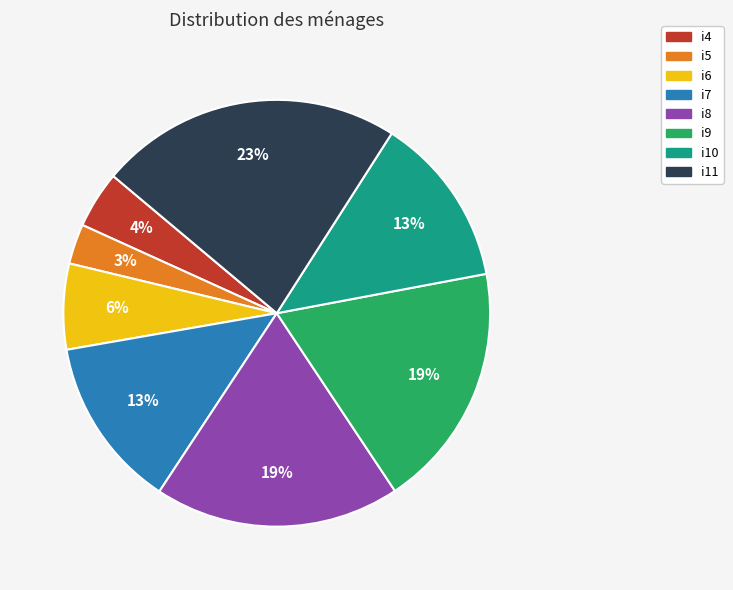

What is the largest slice in the pie chart?

i11